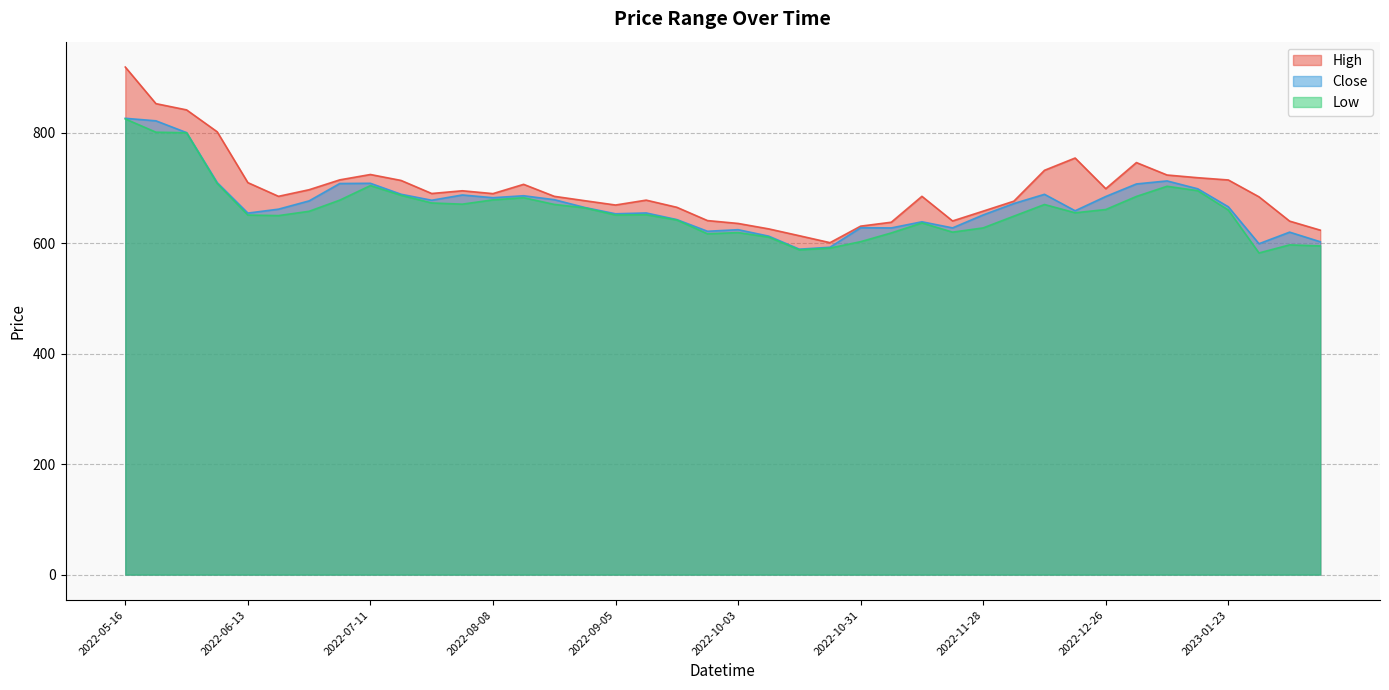

How many interior local valleys does the Low series have?

8